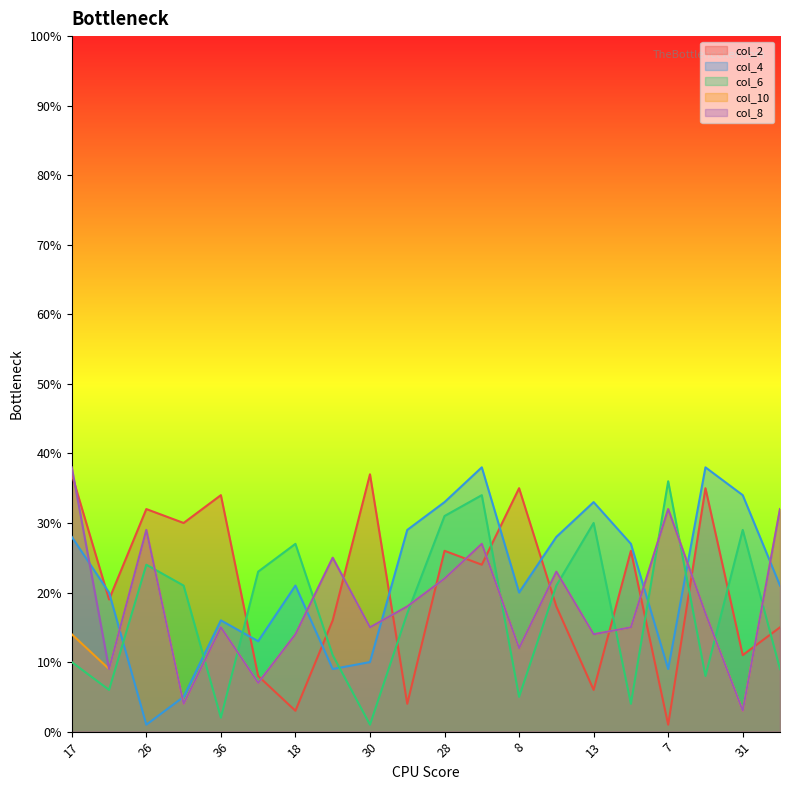

Does the chart have visible grid lines?

No